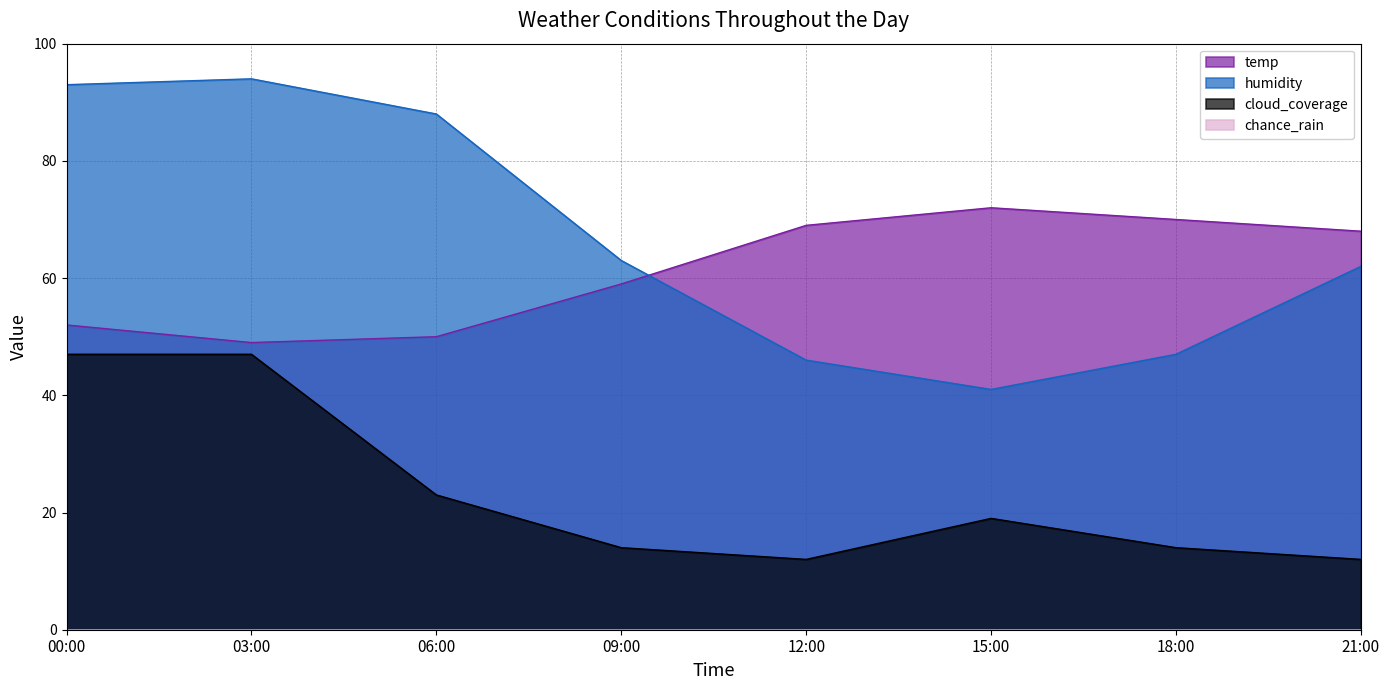

How many lines are shown in the chart?

4